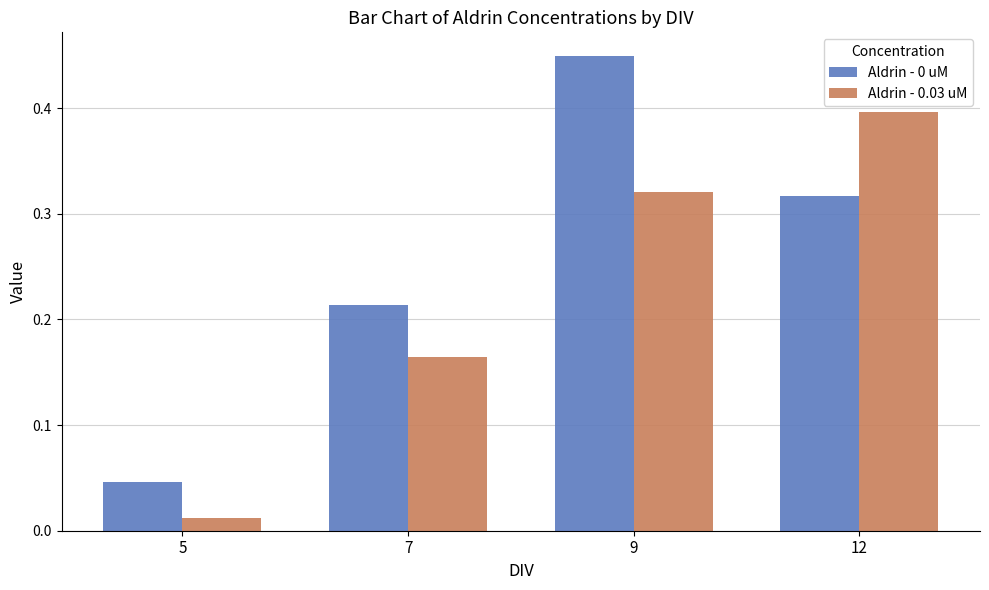

Is the value of Aldrin - 0.03 uM at 7 greater than the value of Aldrin - 0 uM at 9?

No